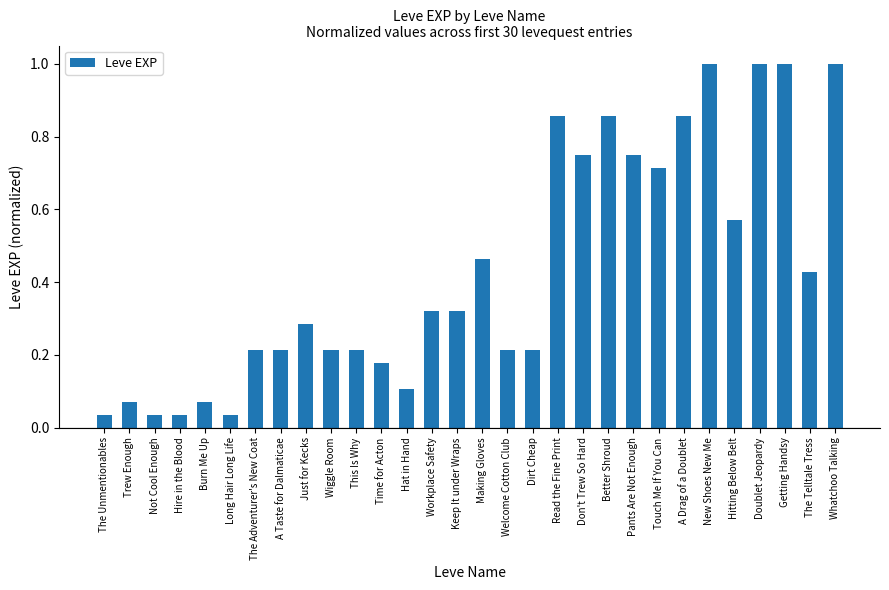

What is the change in value from Touch Me If You Can to Hitting Below Belt?

-0.1